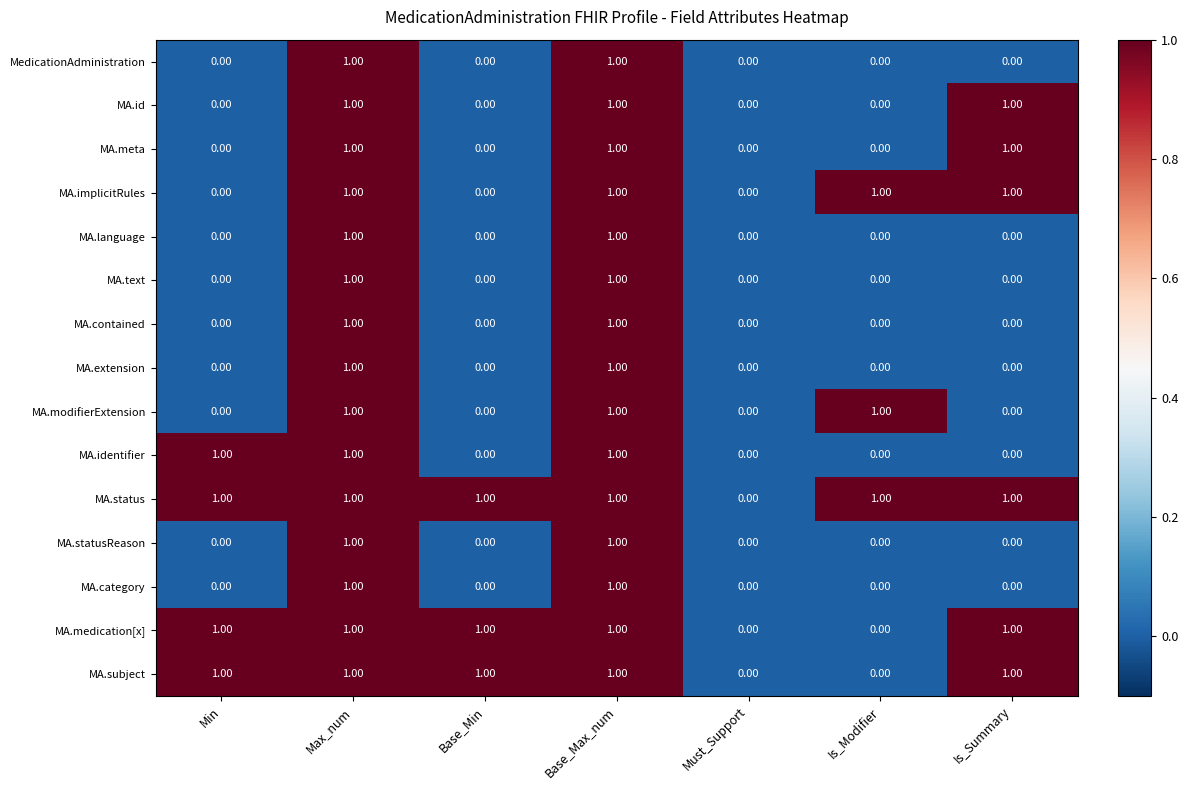

What is the total value across all series at Min?

4